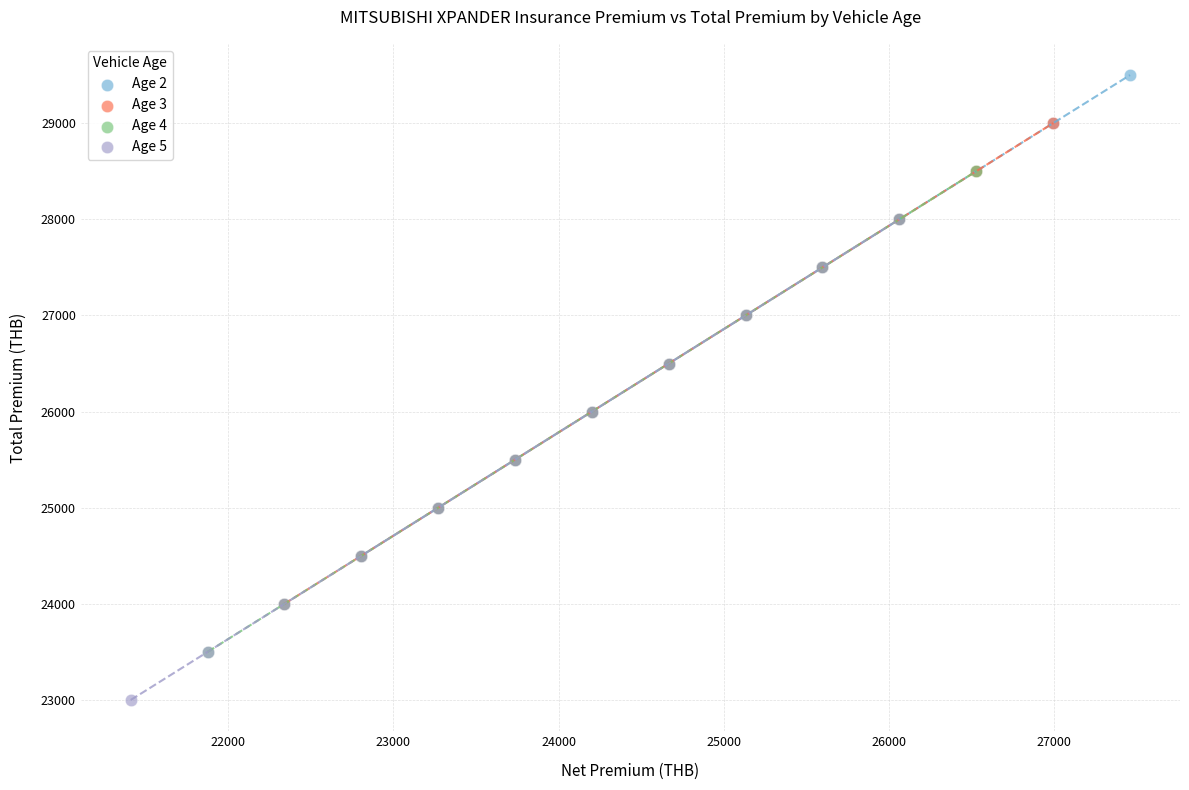

Which series reaches the minimum Y coordinate?

Age 5